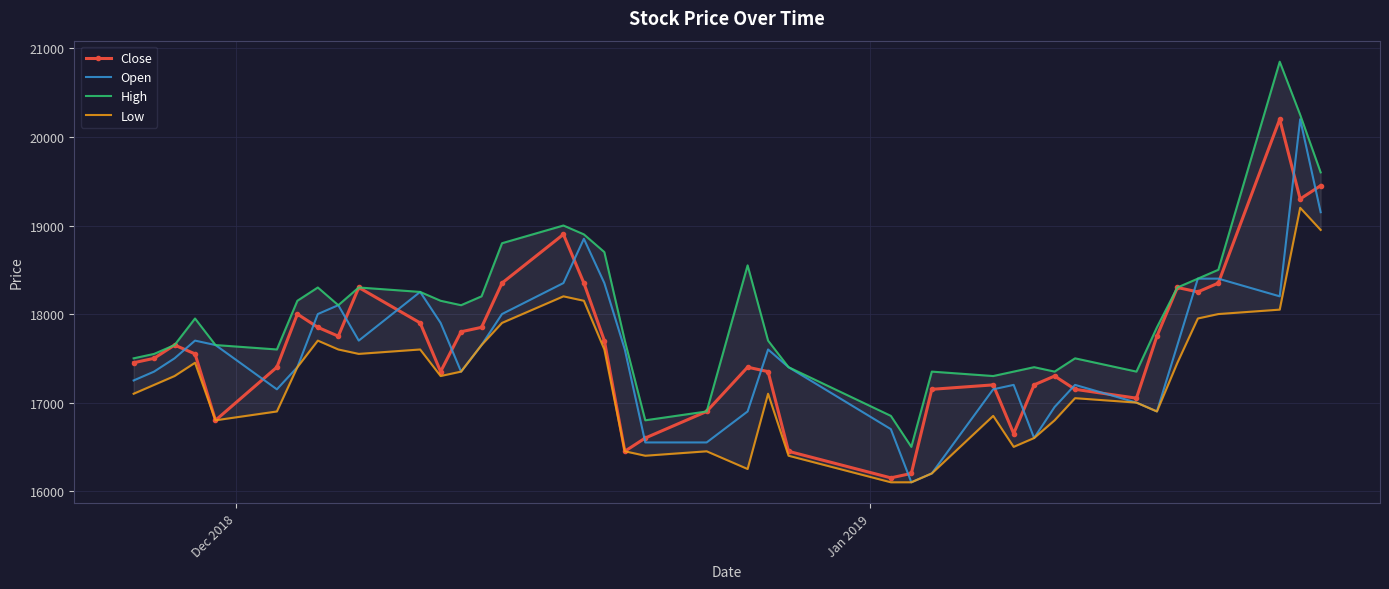

List the series in order of their peak value, lowest first.

Low, Close, Open, High